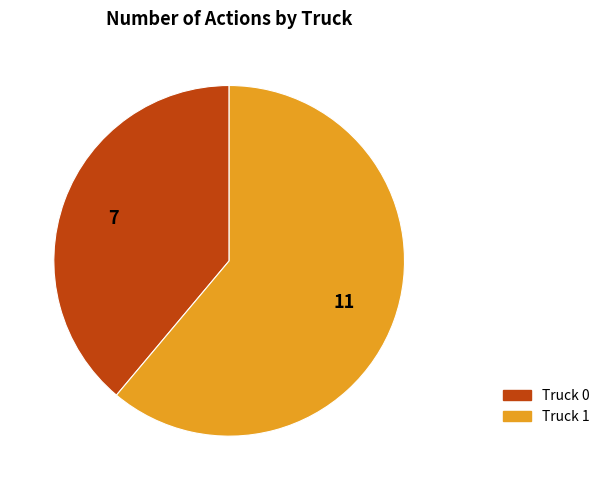

Combined, do Truck 0 and Truck 1 account for over 50%?

Yes